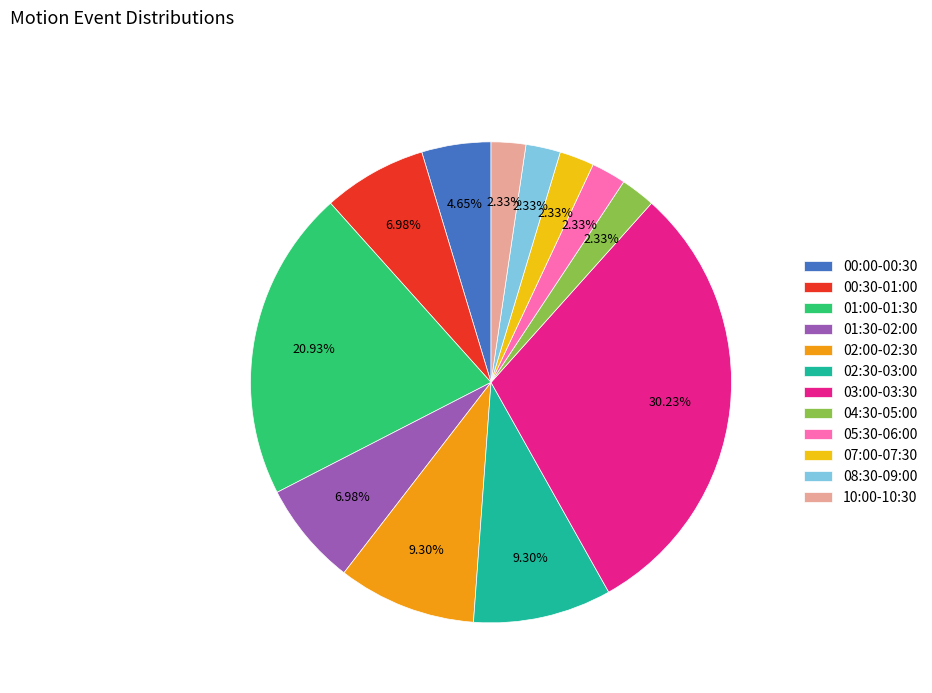

Approximately how many times larger is the value at 00:00-00:30 compared to 02:00-02:30?

0.5